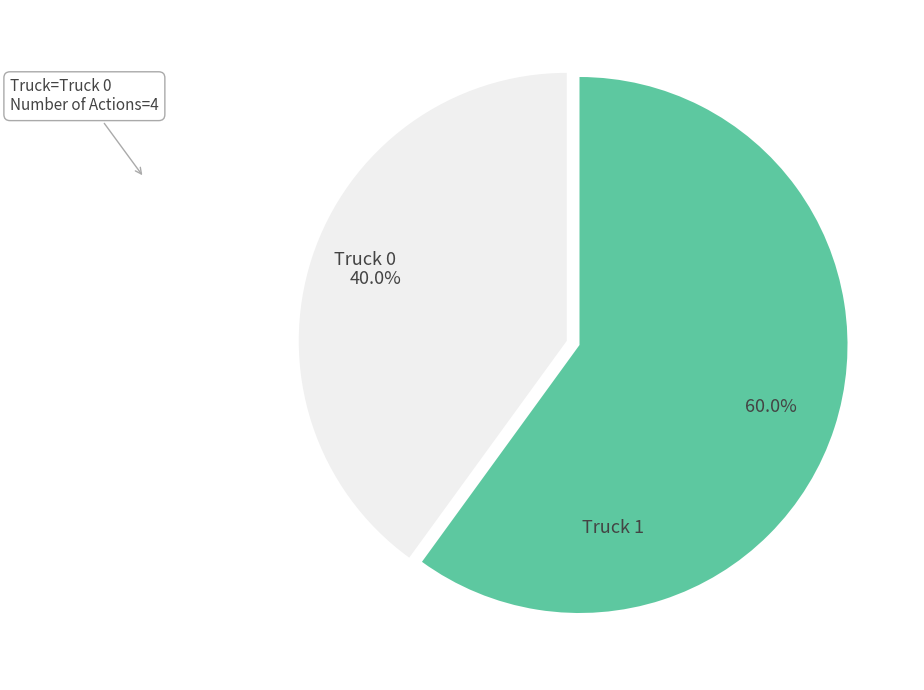

What percentage is the Truck 1 slice, to the nearest percent?

60%